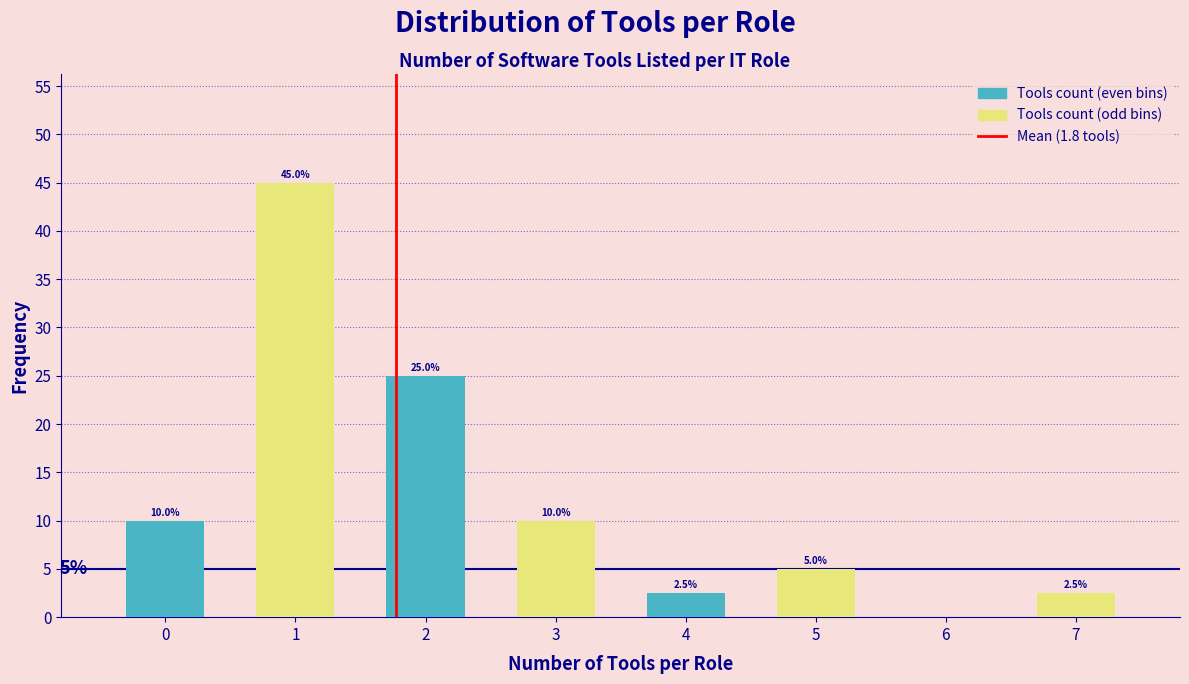

What is the greatest value displayed?

45.0